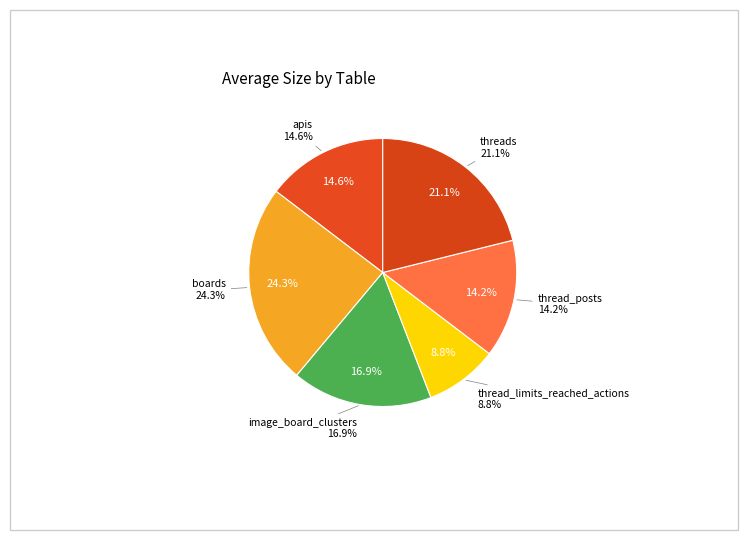

What is the smallest slice in the pie chart?

thread_limits_reached_actions